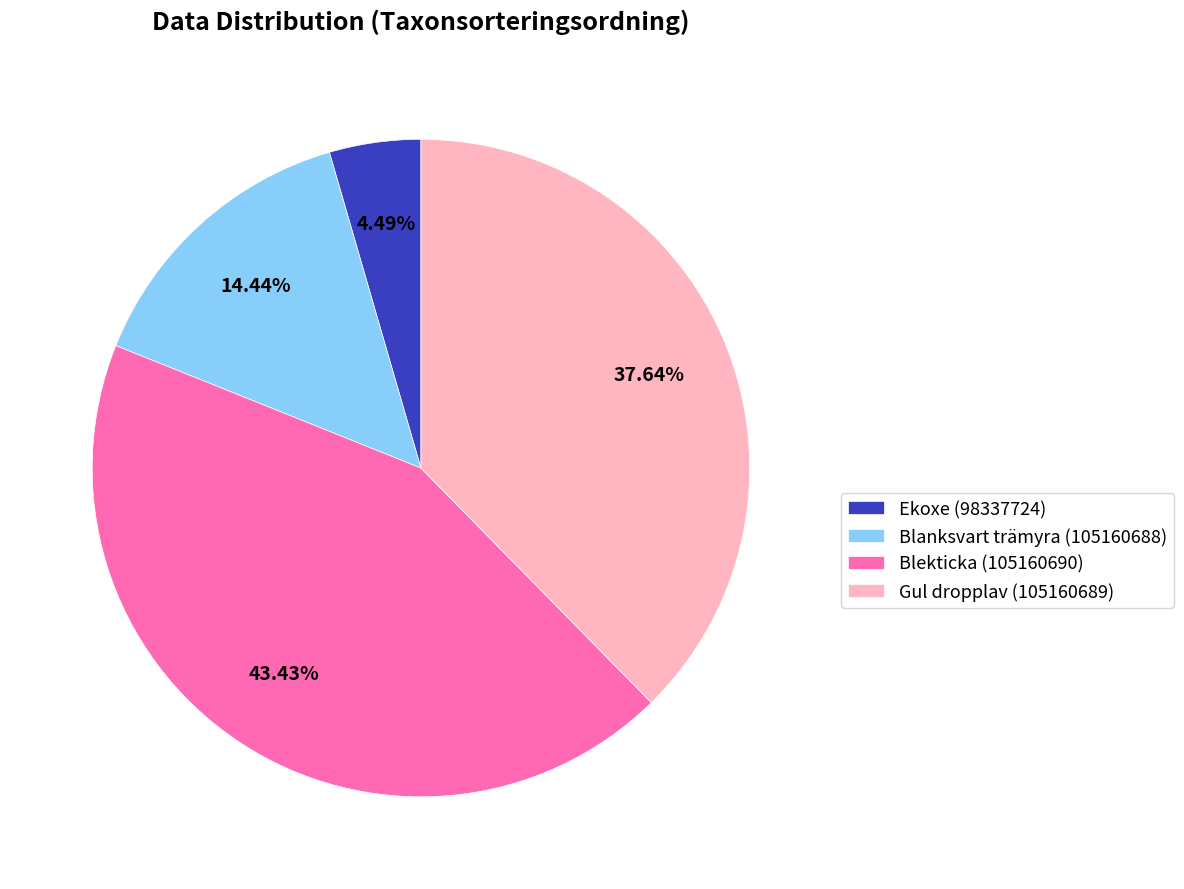

What portion of the pie excludes Blekticka (105160690)?

56.6%